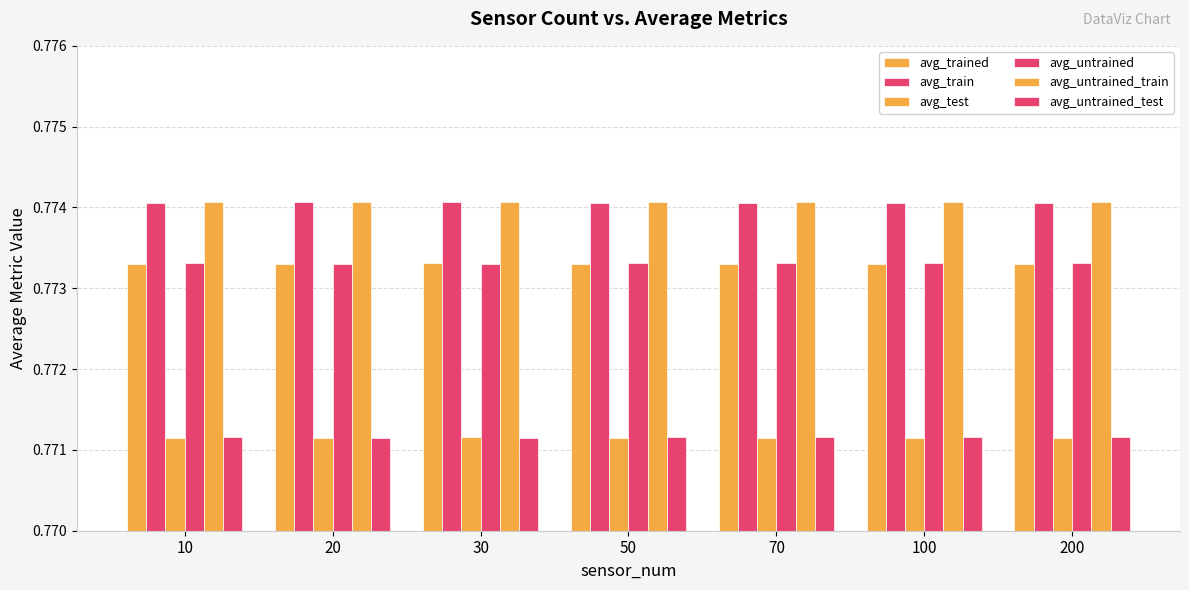

What is the sum of the avg_train values at 100 and 10?

1.5